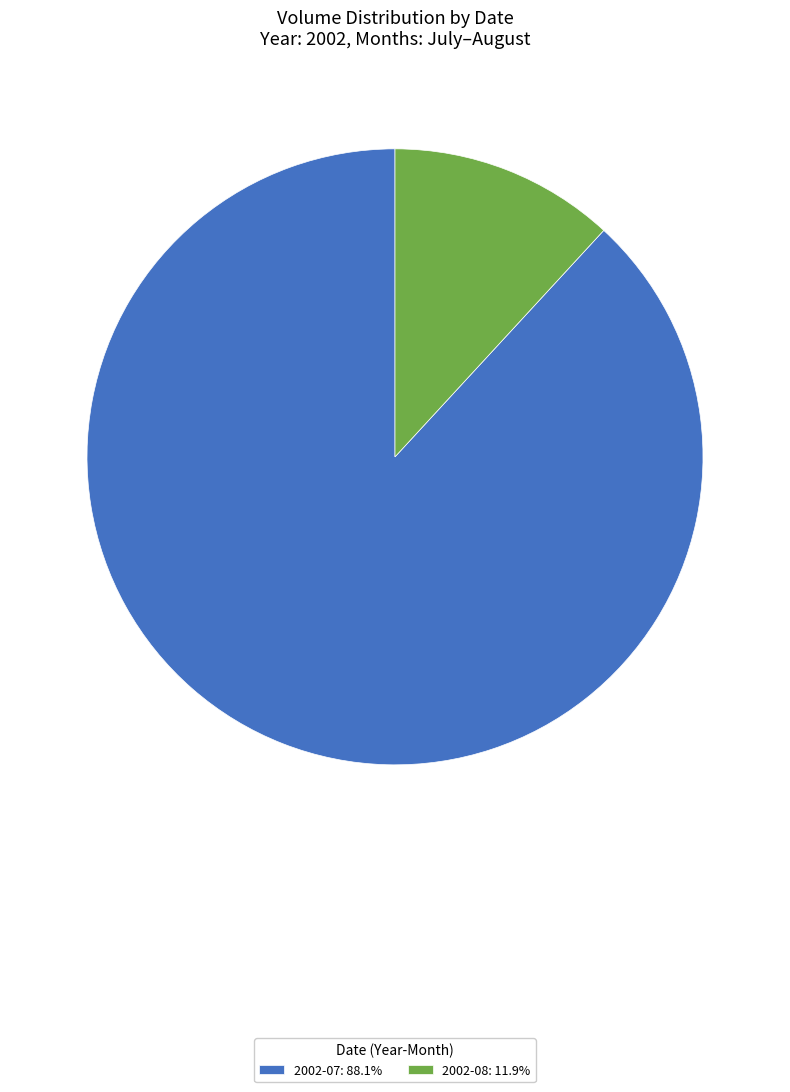

Combined, do 2002-07: 88.1% and 2002-08: 11.9% account for over 50%?

Yes